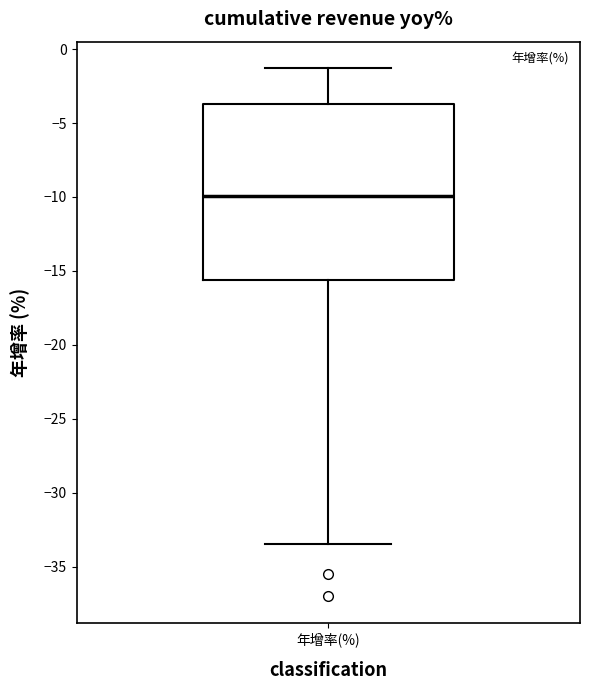

Where does the median line of the box for 年增率(%) sit on the y-axis? The values are not printed on the chart, so give them approximately, as read against the axis.

-10.0